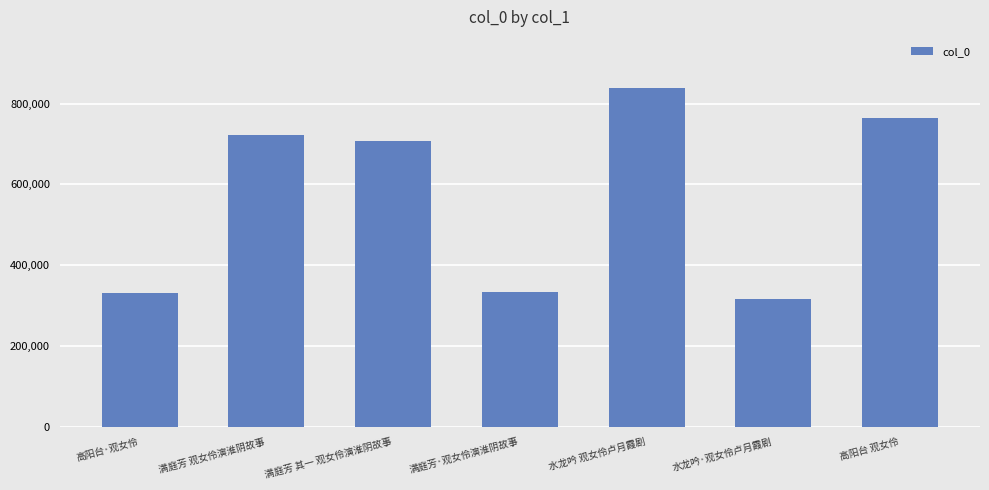

How many values are below 707907?

3